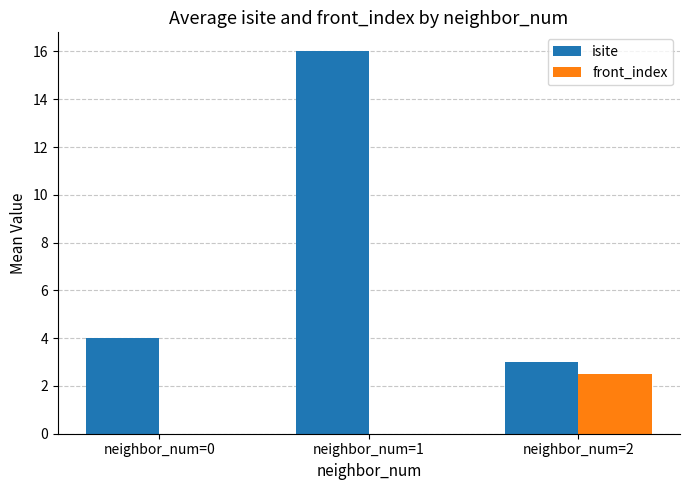

True or false: isite has a value of 3.0 at neighbor_num=2.

True